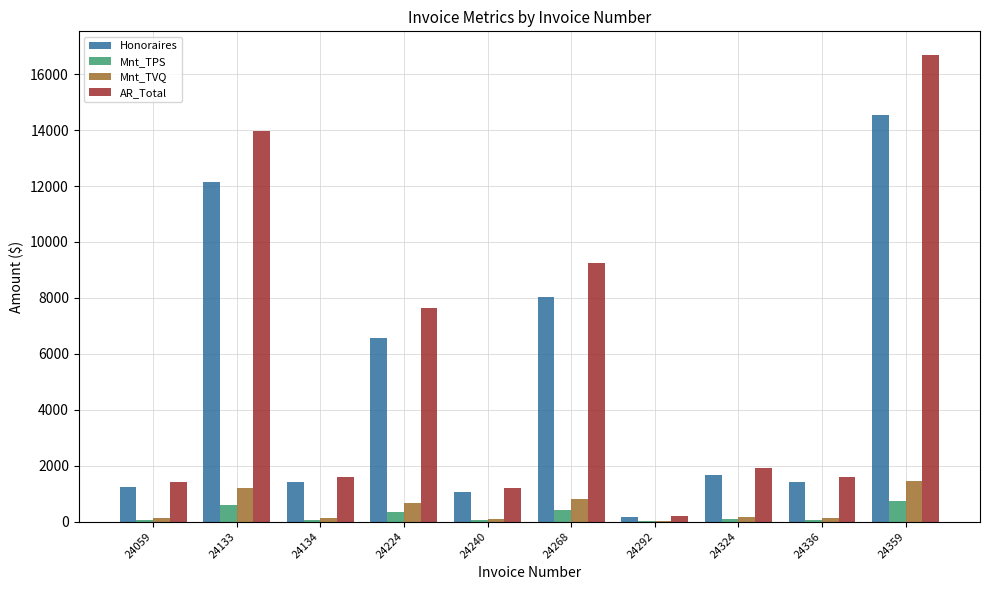

What is the spread (max minus min) of values at 24059?

1347.2